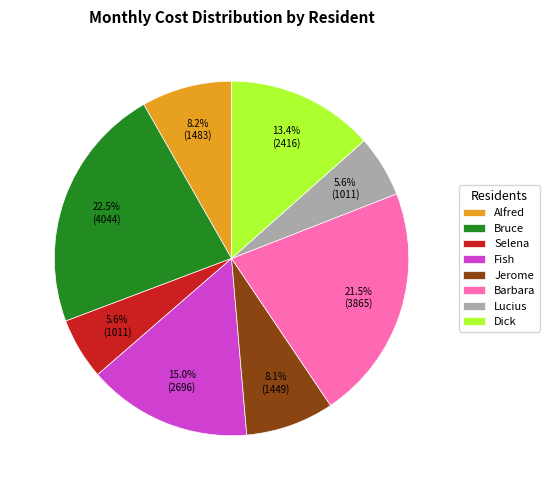

Is it true that Jerome is 1% of the pie?

False